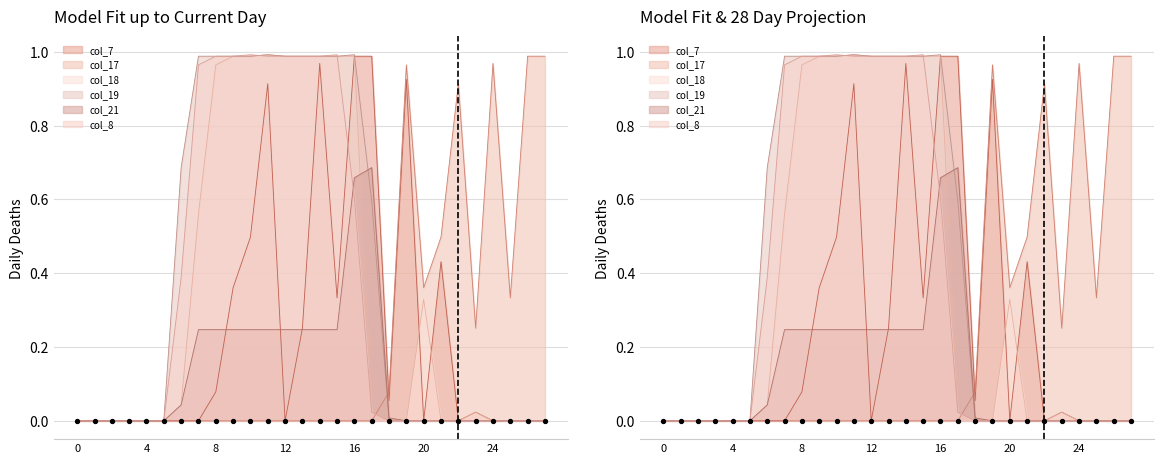

At which category is the sum across all series the highest?

16